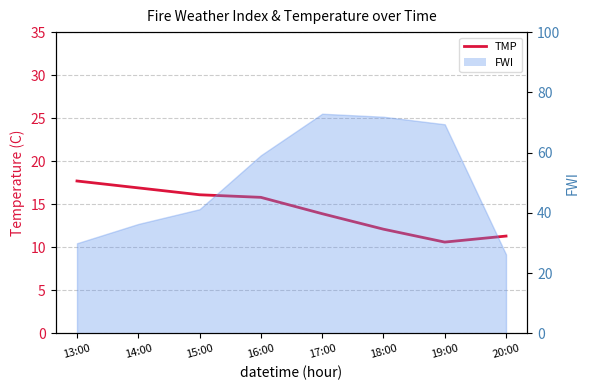

What is the sum of the values at 20:00 and 18:00?

23.4